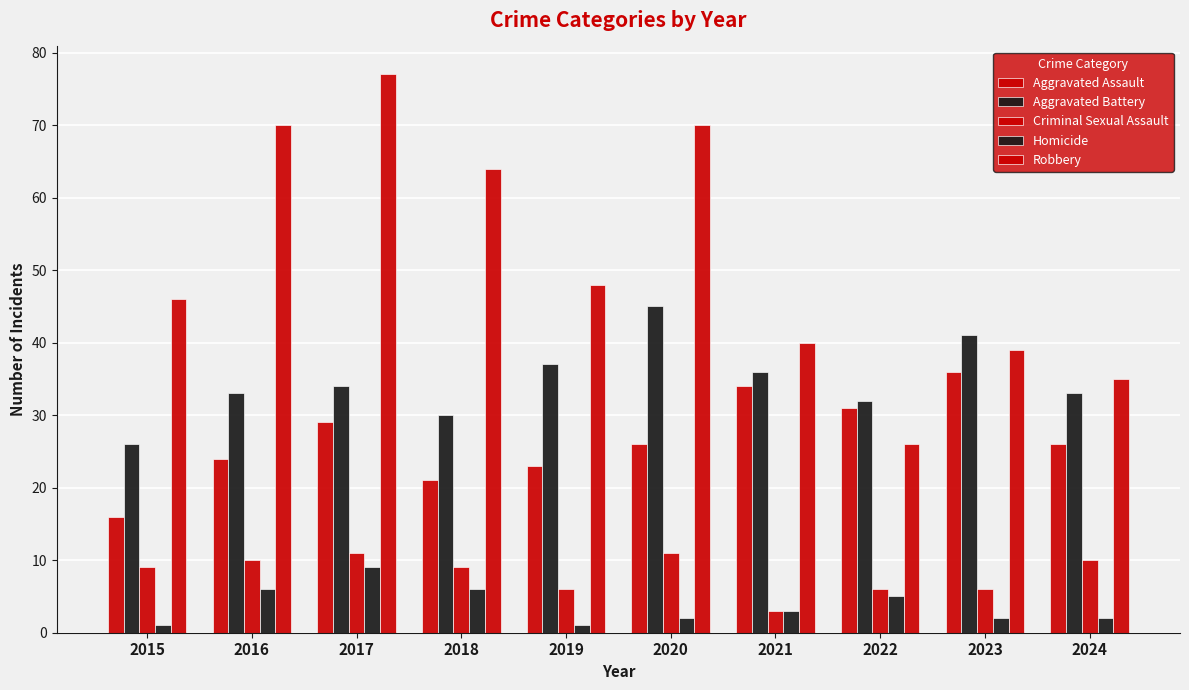

Rank the series by their maximum value, from lowest to highest.

Homicide, Criminal Sexual Assault, Aggravated Assault, Aggravated Battery, Robbery